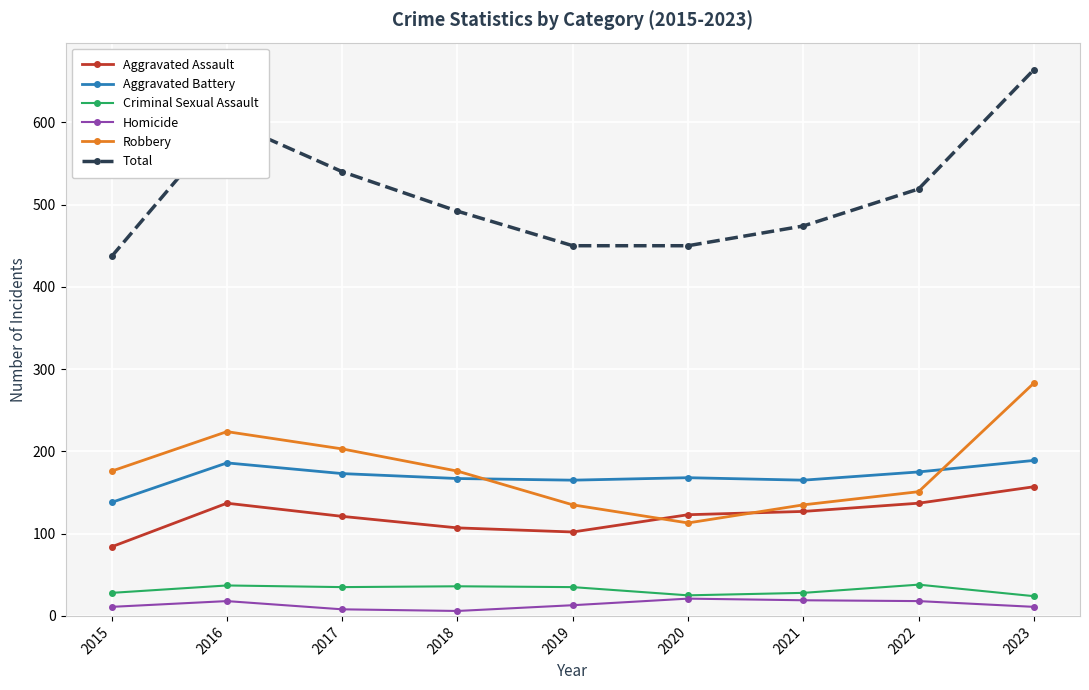

At which category is the sum across all series the highest?

2023